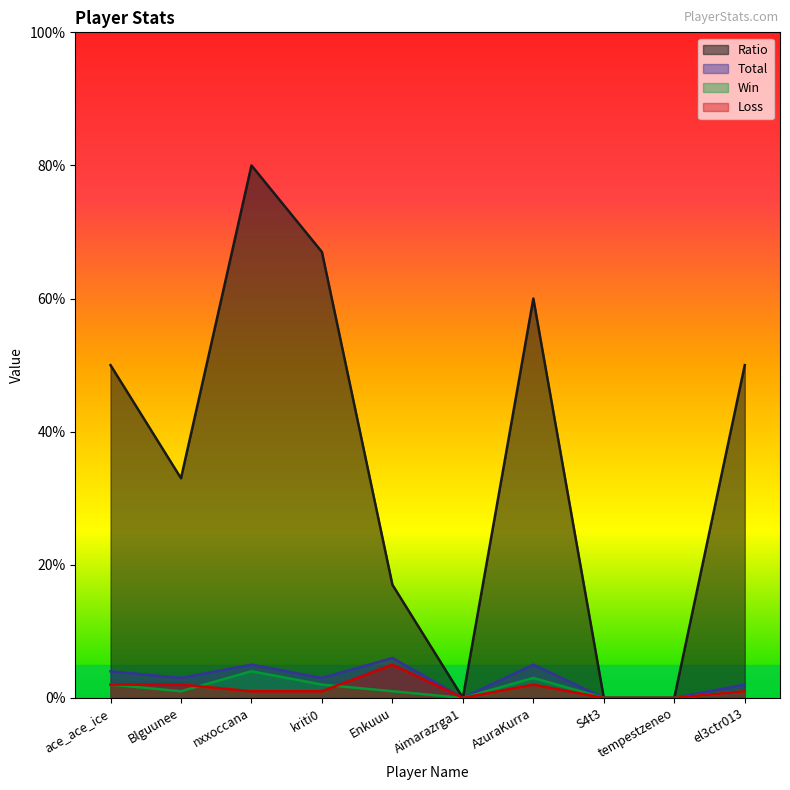

Read the Loss value at kriti0.

1